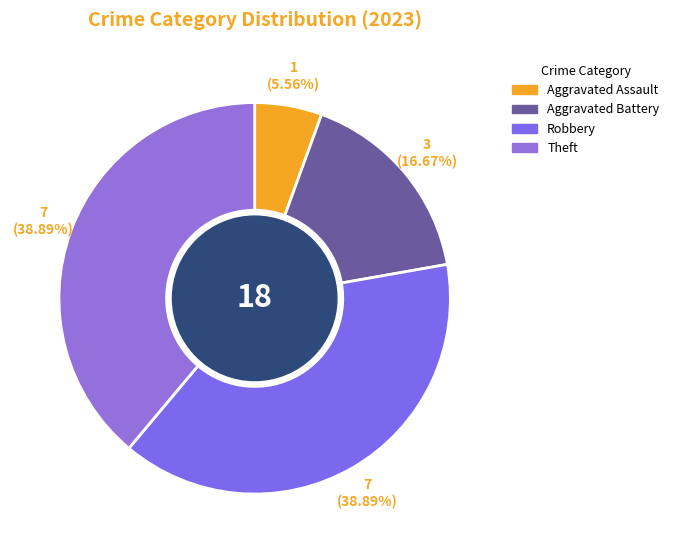

What is the ratio of the value at Robbery to the value at Theft?

1.0